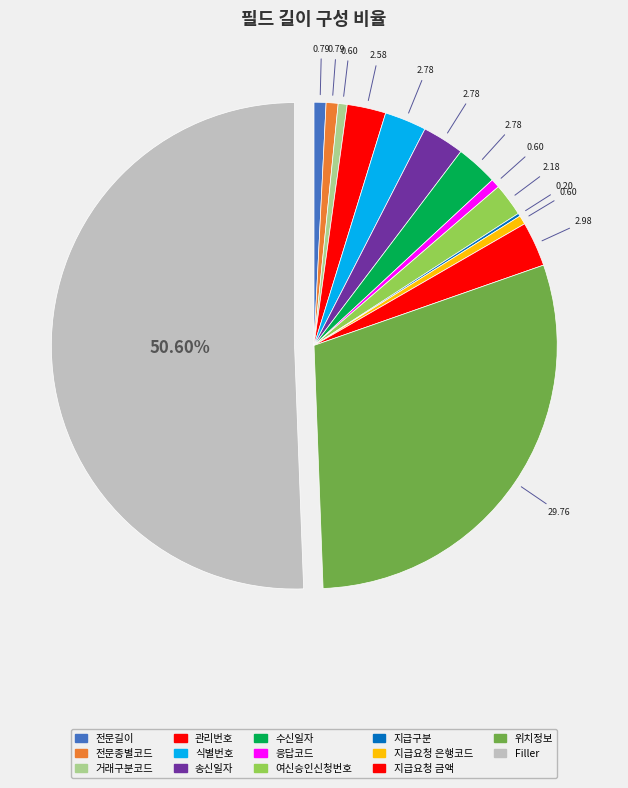

Is it true that 응답코드 is 1% of the pie?

True